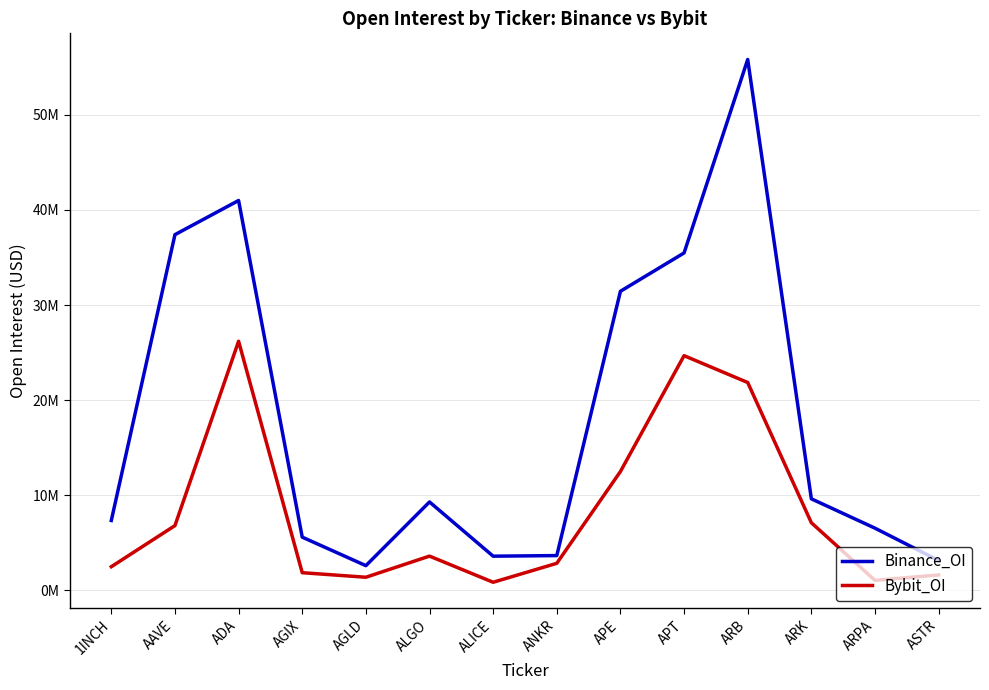

What is the sum of all Binance_OI values?

252595321